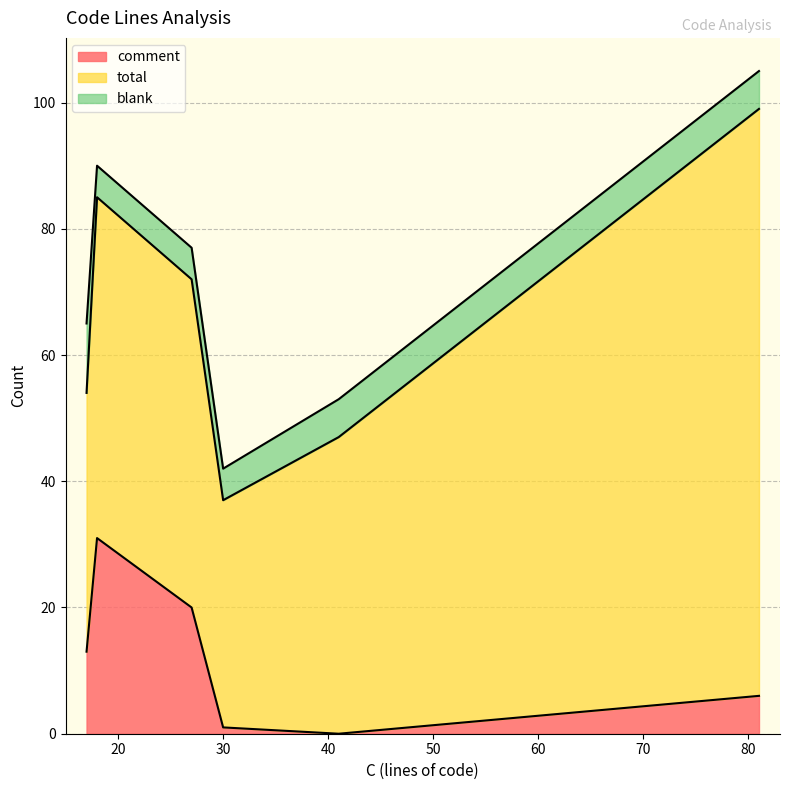

Which series has the widest spread of values?

total